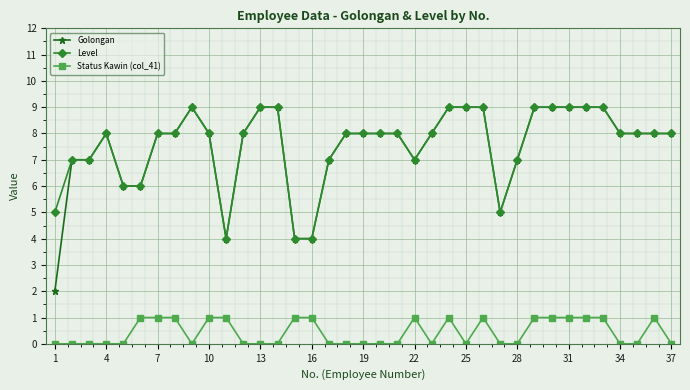

What is the lowest value of the Level series?

4